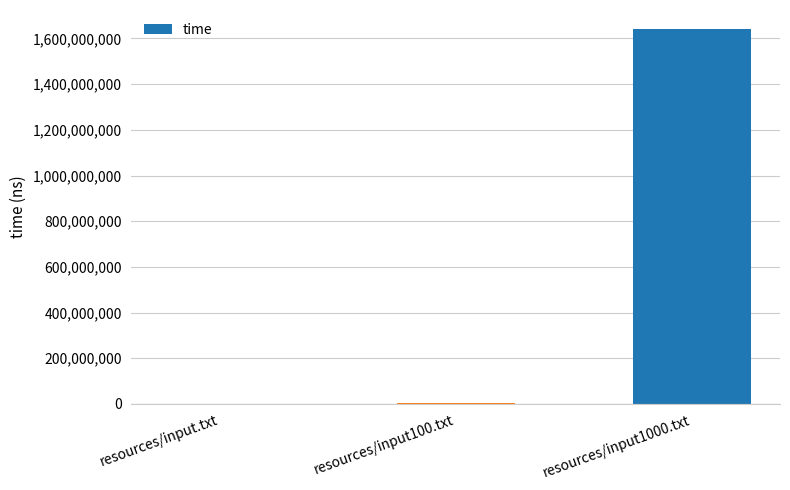

Is it true that the value at resources/input1000.txt is 980424876?

False